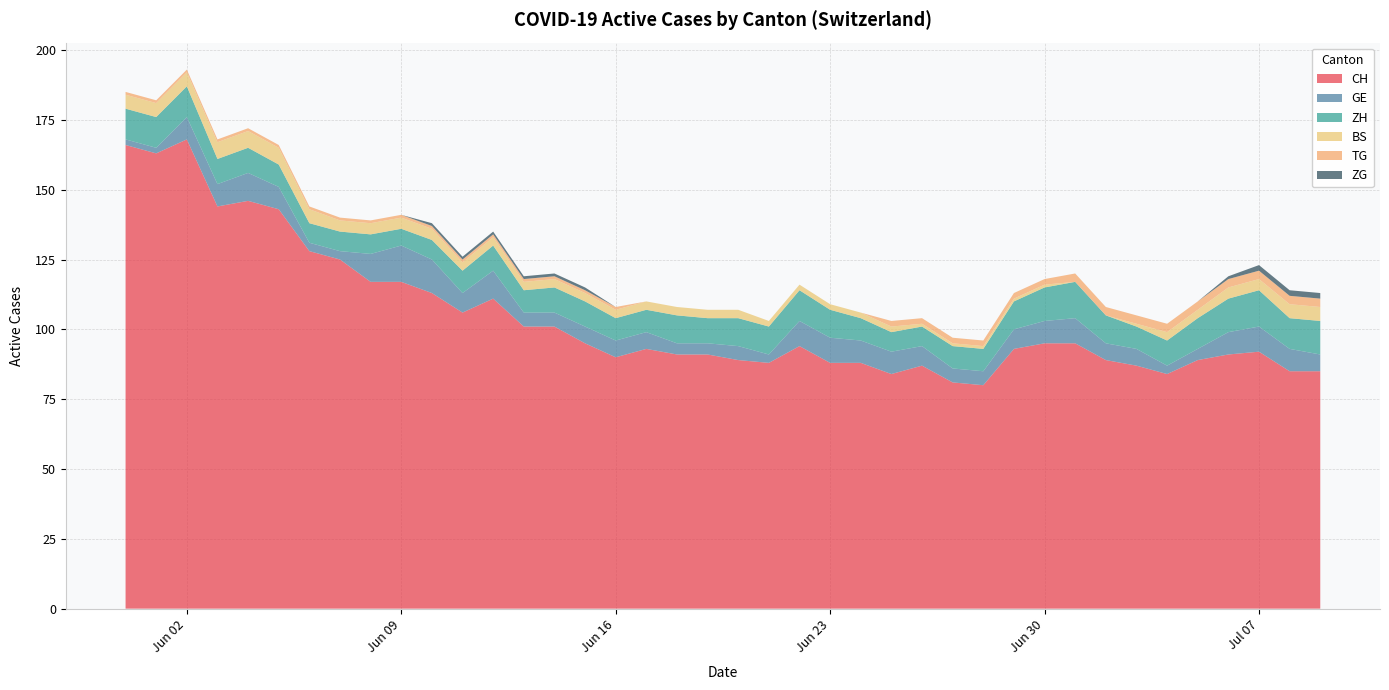

Reading right to left, extract all data points from this chart.

CH: 85	85	92	91	89	84	87	89	95	95	93	80	81	87	84	88	88	94	88	89	91	91	93	90	95	101	101	111	106	113	117	117	125	128	143	146	144	168	163	166
GE: 6	8	9	8	4	3	6	6	9	8	7	5	5	7	8	8	9	9	3	5	4	4	6	6	6	5	5	10	7	12	13	10	3	3	8	10	8	8	2	2
ZH: 12	11	13	12	11	9	8	10	13	12	10	8	8	7	7	8	10	11	10	10	9	10	8	8	9	9	8	9	8	7	6	7	7	7	8	9	9	11	11	11
BS: 5	5	4	4	3	3	1	0	0	1	1	1	1	1	2	2	2	2	2	3	3	3	3	3	3	3	3	3	3	4	4	4	4	5	6	6	6	5	5	5
TG: 3	3	3	3	3	3	3	3	3	2	2	2	2	2	2	0	0	0	0	0	0	0	0	1	1	1	1	1	1	1	1	1	1	1	1	1	1	1	1	1
ZG: 2	2	2	1	0	0	0	0	0	0	0	0	0	0	0	0	0	0	0	0	0	0	0	0	1	1	1	1	1	1	0	0	0	0	0	0	0	0	0	0